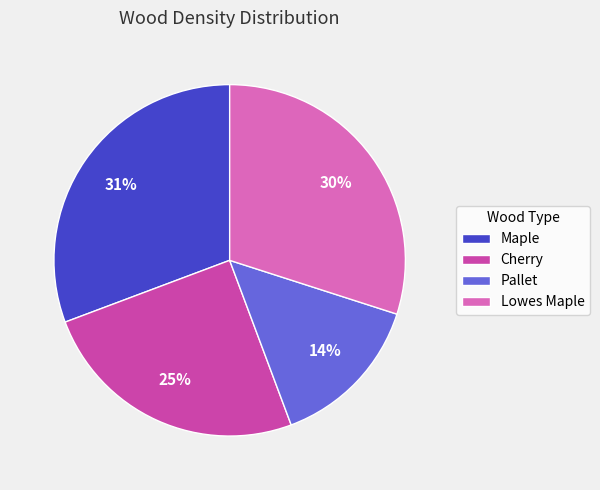

Approximately how many times larger is the value at Lowes Maple compared to Maple?

1.0